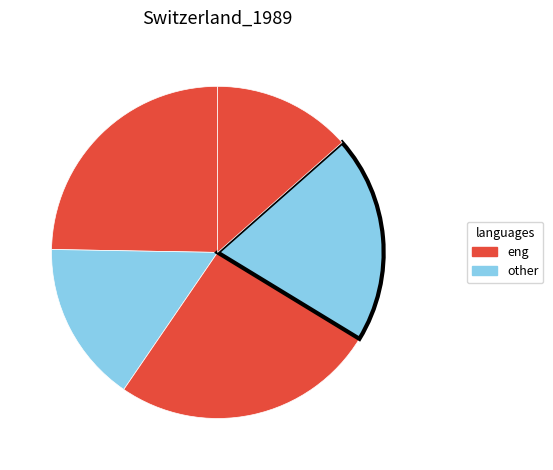

Is there a majority slice in this chart?

No